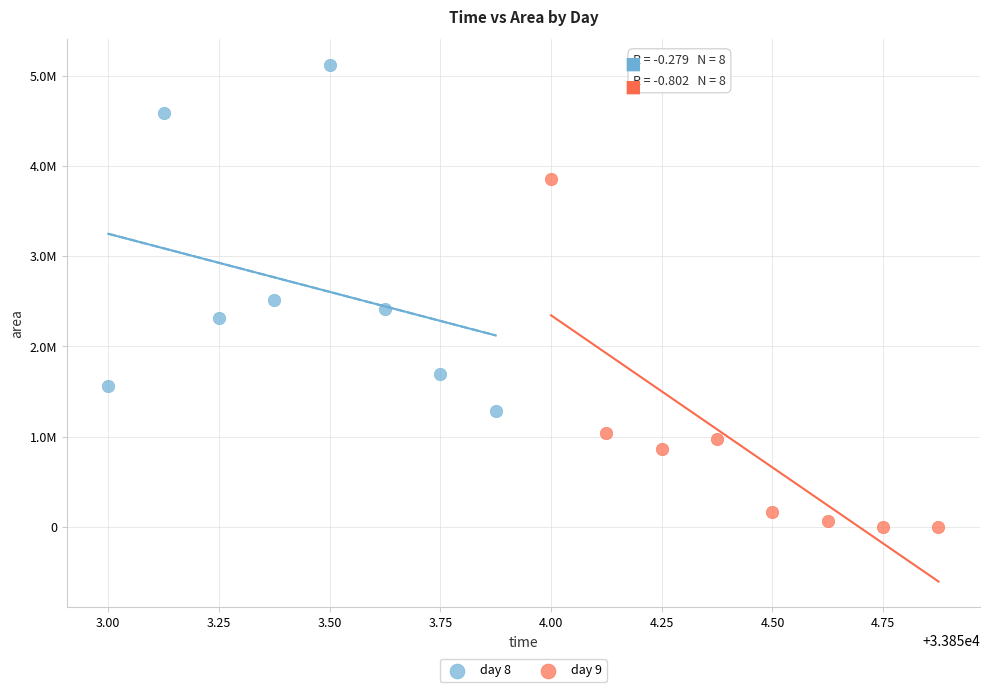

Which series reaches the minimum Y coordinate?

day 9